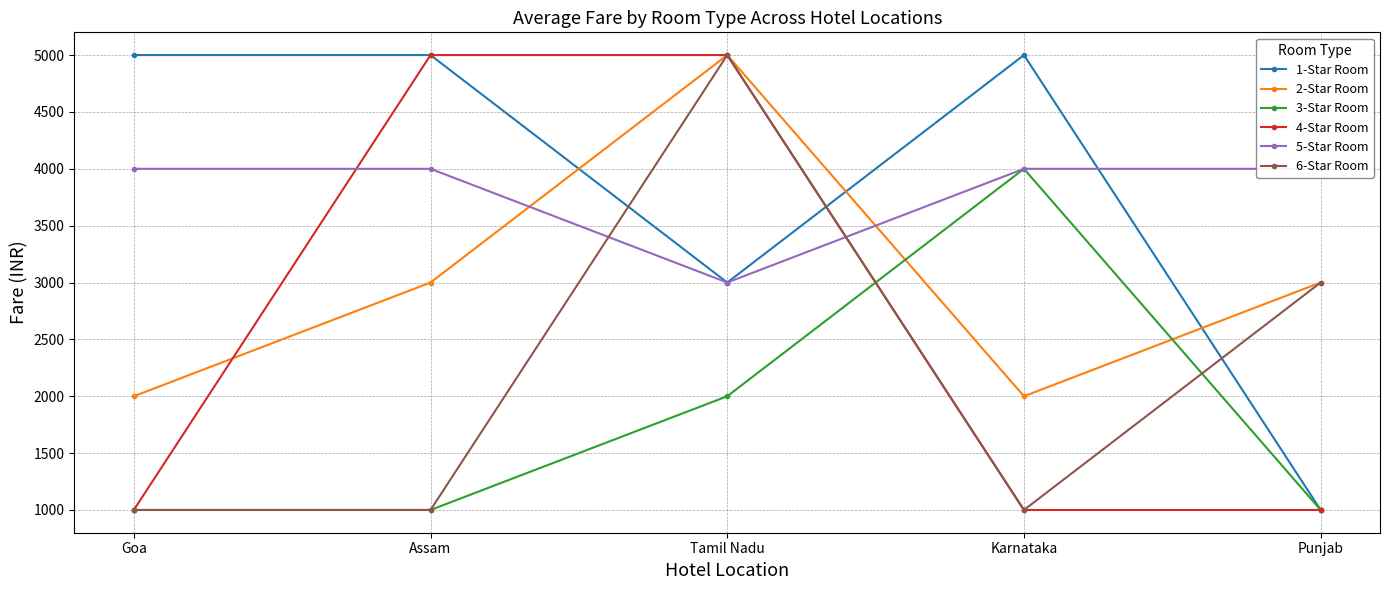

Is this an area chart (filled region under the line)?

No